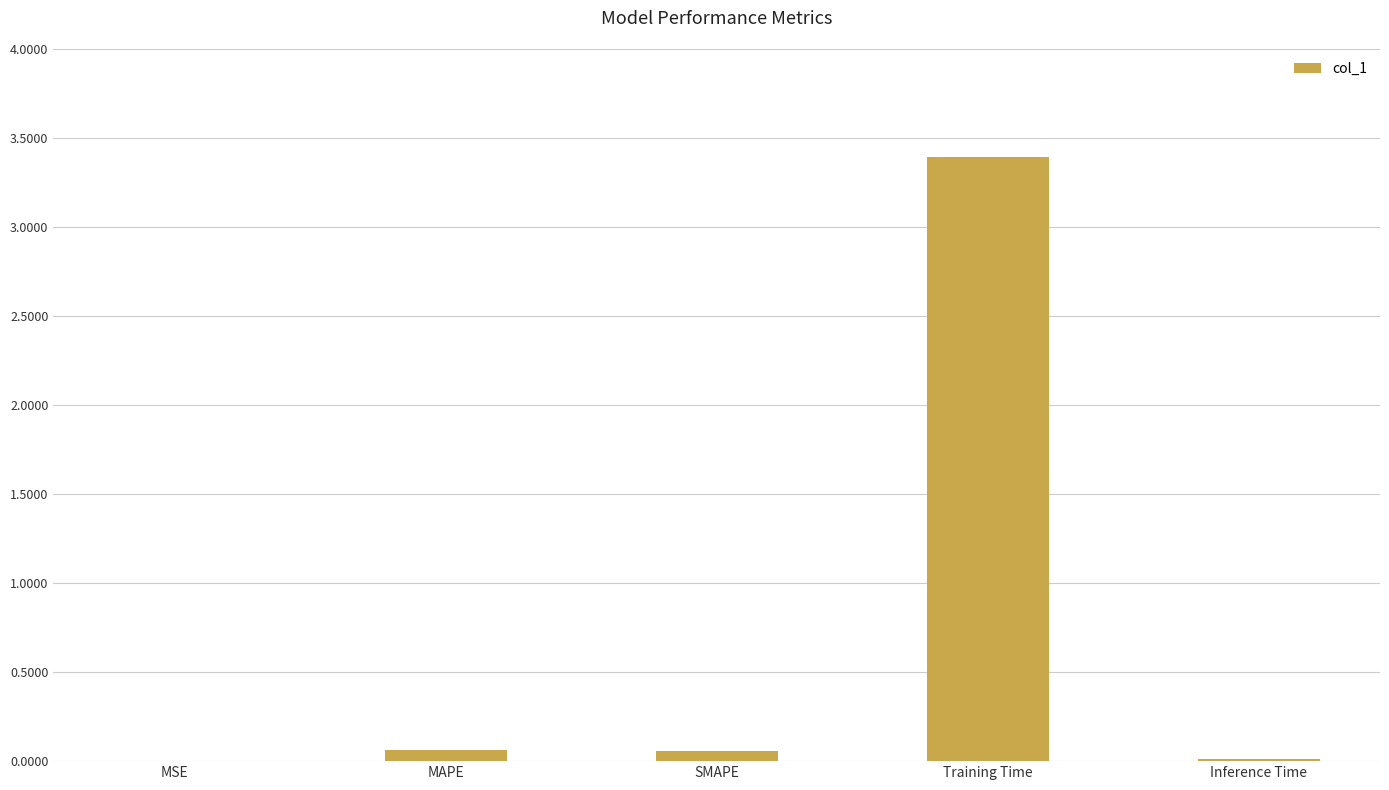

The value at Training Time is 3.4. True or false?

True